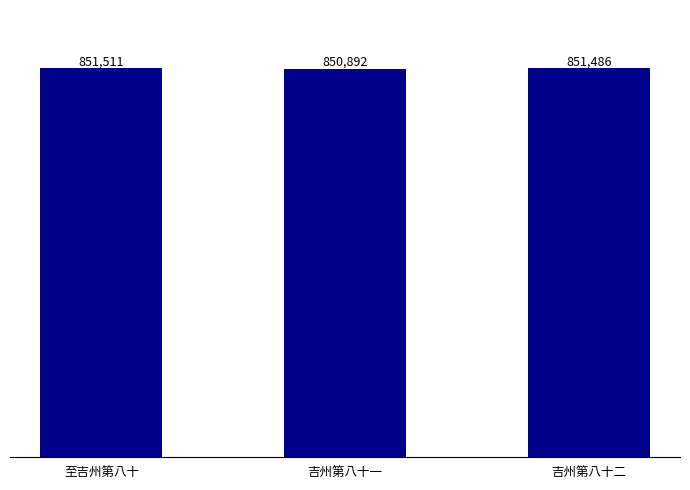

Are the bars grouped side by side (vs. stacked)?

No